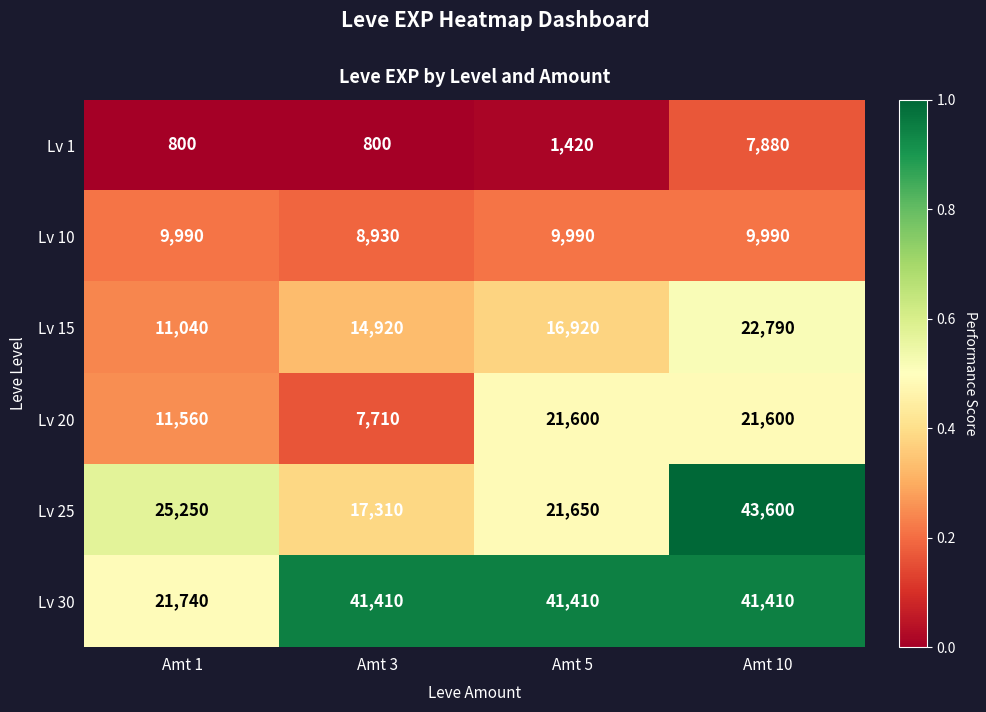

Rank the categories by Lv 25 value from lowest to highest.

Amt 3, Amt 5, Amt 1, Amt 10